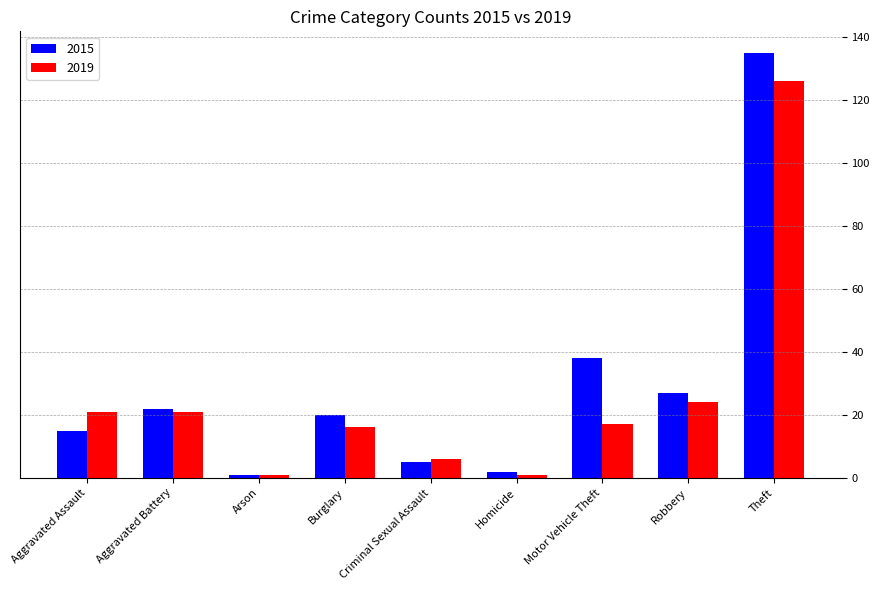

What is the greatest value displayed?

135